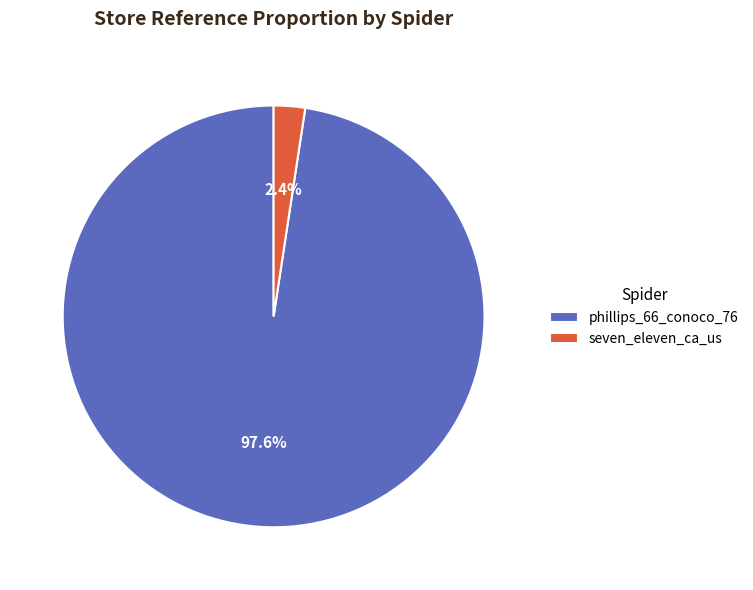

What percentage is NOT represented by phillips_66_conoco_76?

2.4%